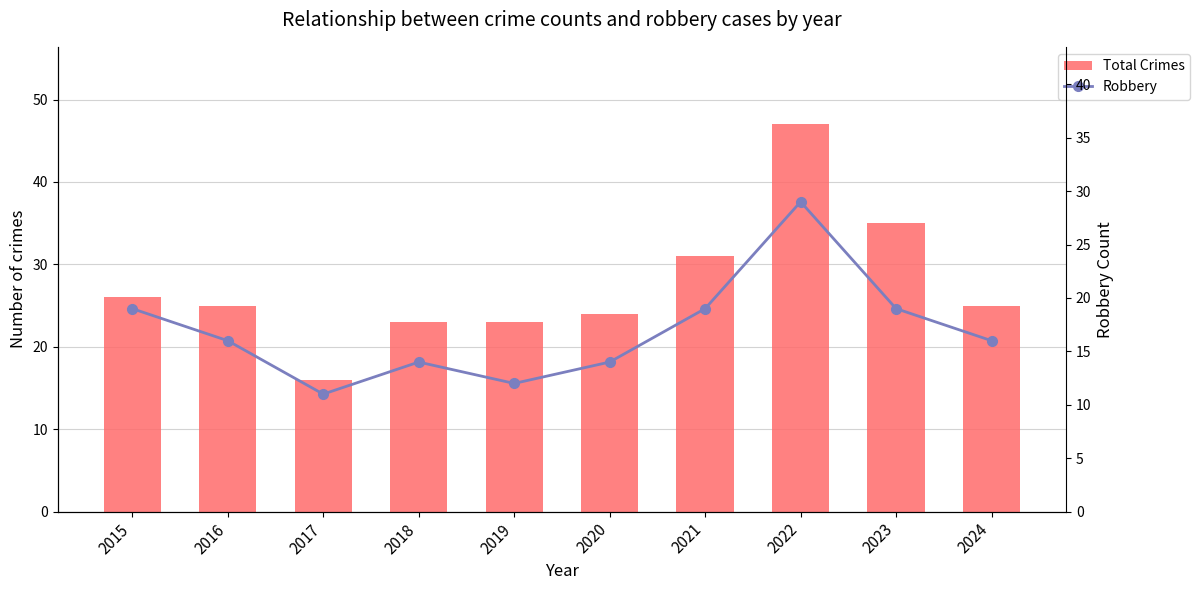

At 2015, list the series in order from largest to smallest.

Total Crimes, Robbery